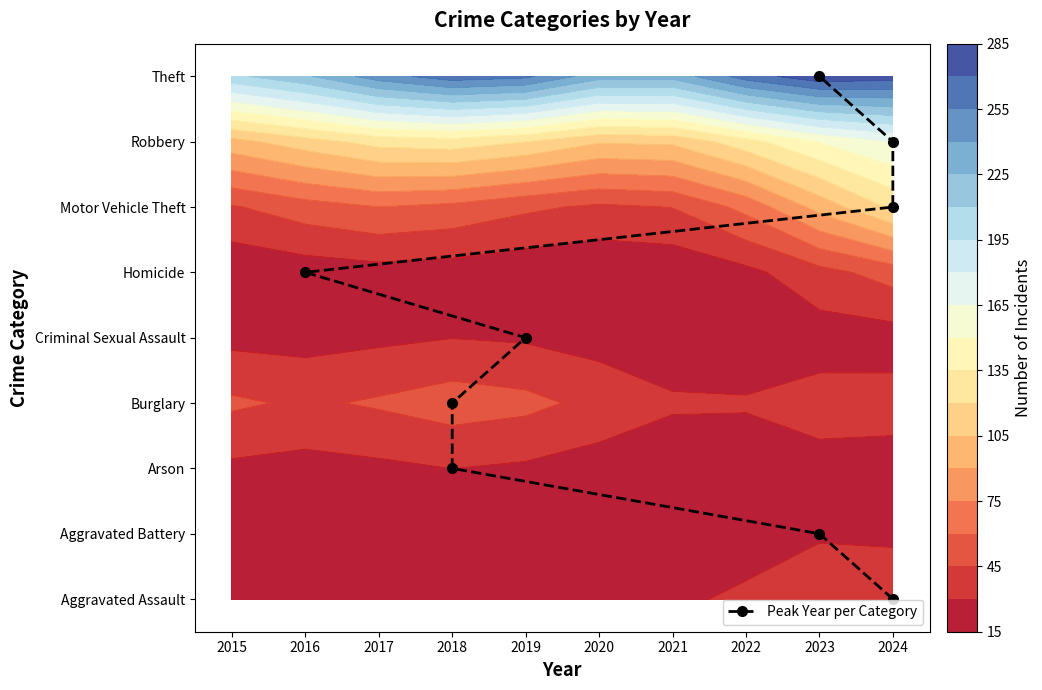

How many data points does each series have?

9